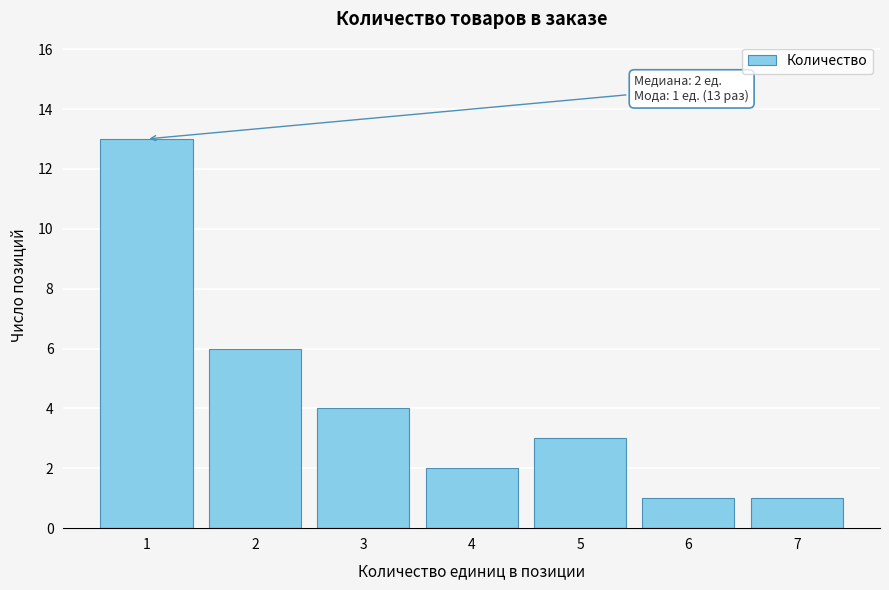

Reading left to right, transcribe all the data shown in this chart.

13	6	4	2	3	1	1